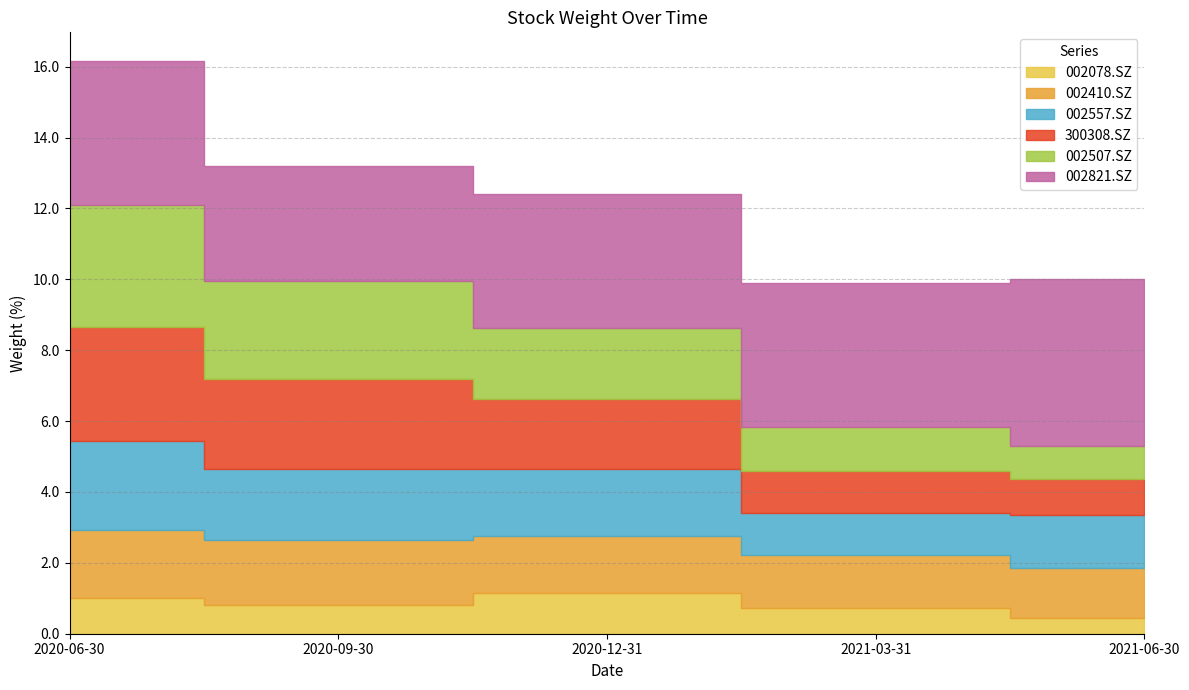

What is the difference between the 002410.SZ values at 2020-09-30 and 2020-06-30?

0.1